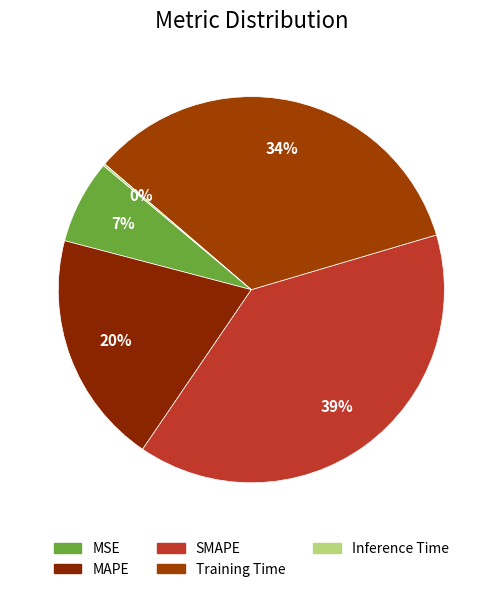

To the nearest percent, what is the combined percentage of SMAPE and MAPE?

59%